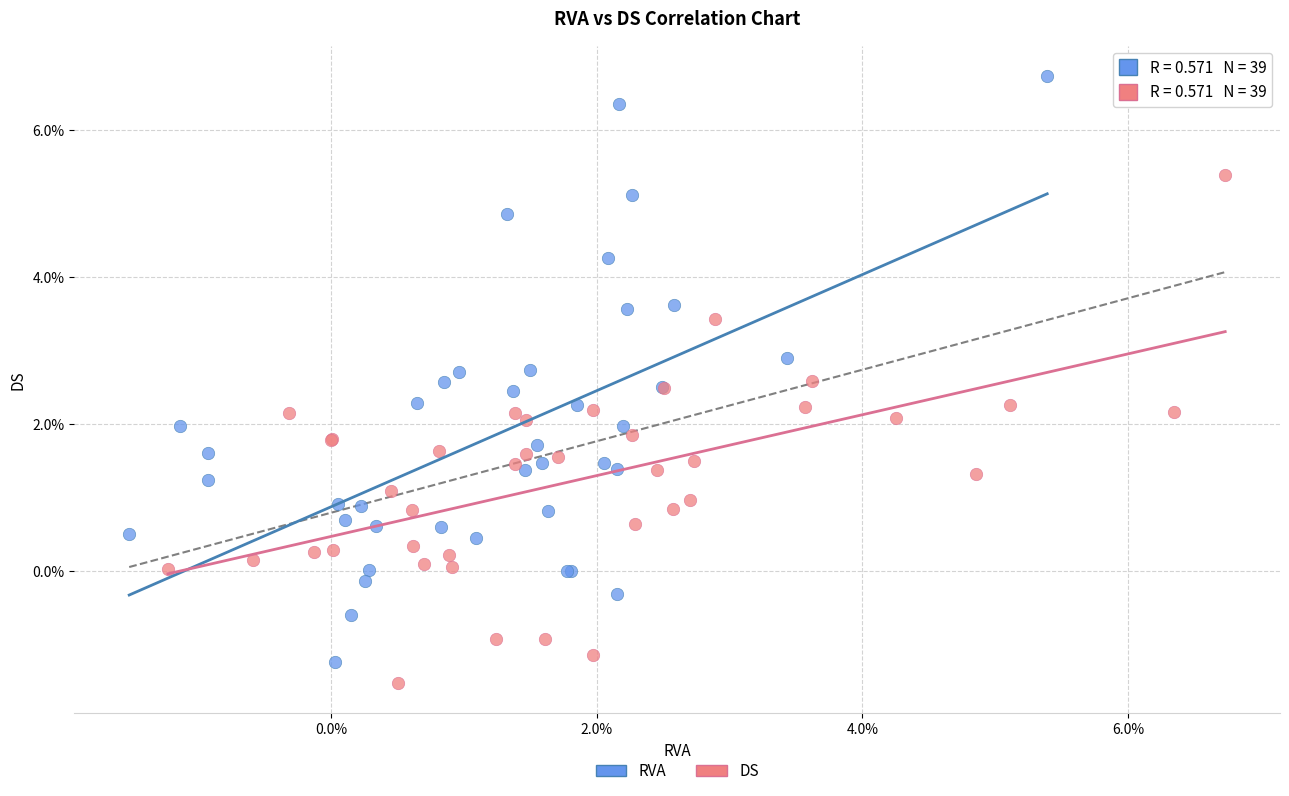

What are all the series names shown in the legend?

RVA, DS